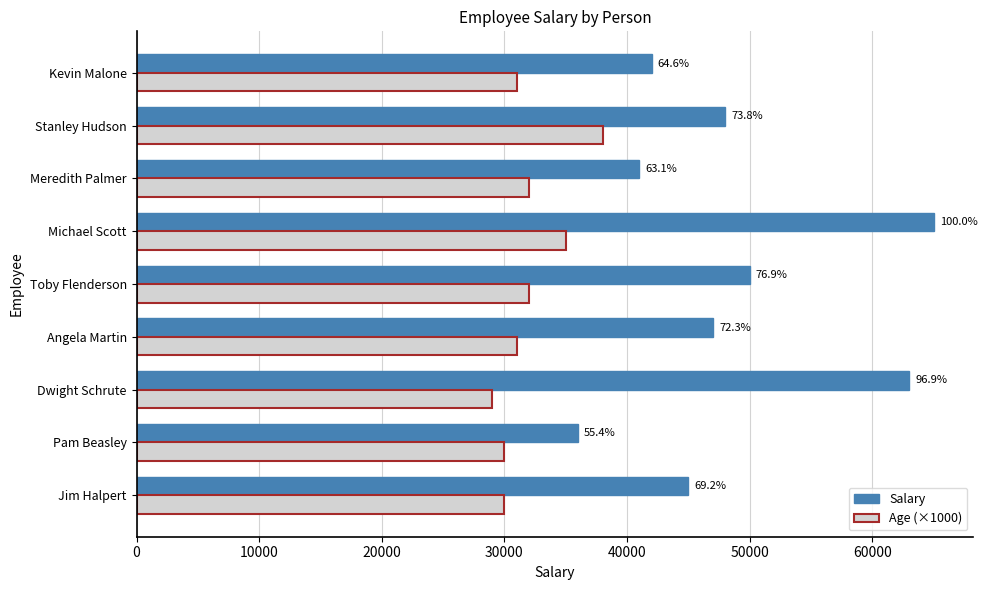

How many groups of bars are there?

9